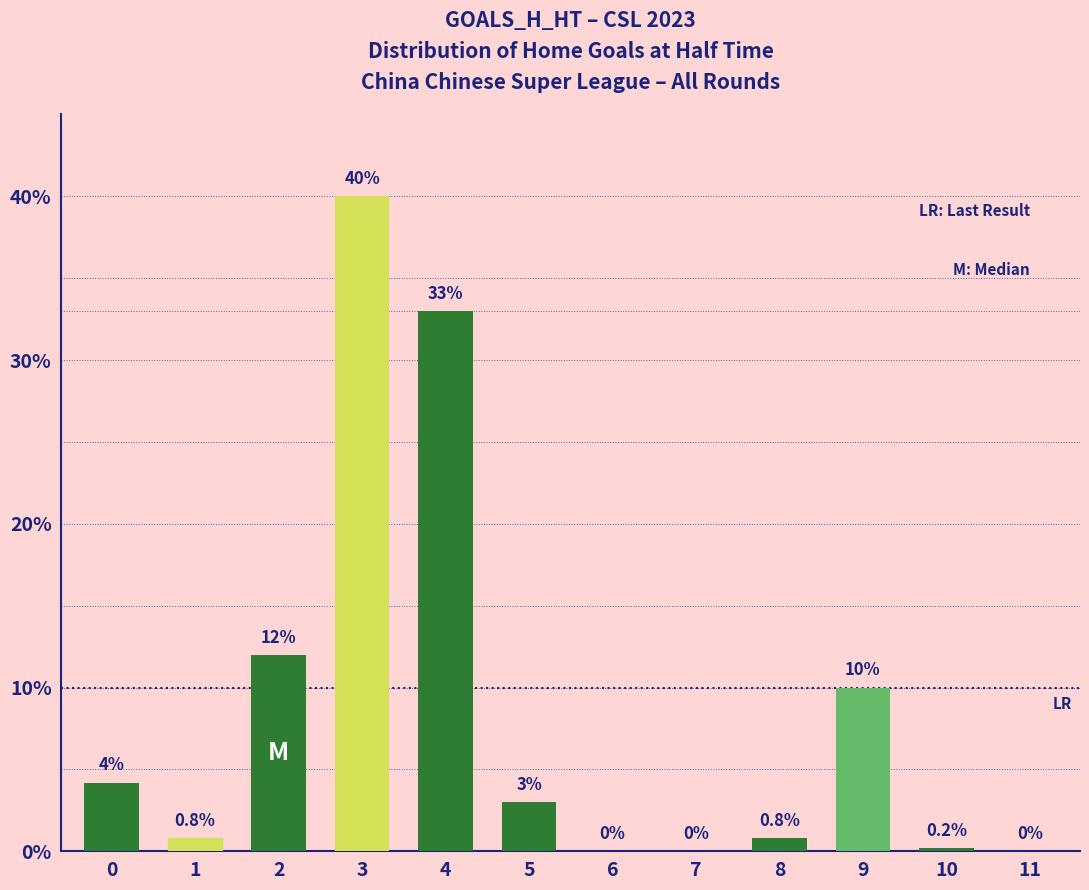

How many distinct data groups are displayed?

1